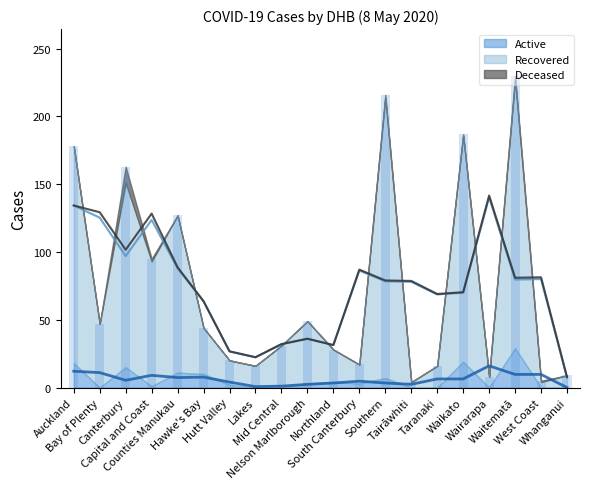

At Wairarapa, list the series in order from smallest to largest.

Active, Deceased, Recovered